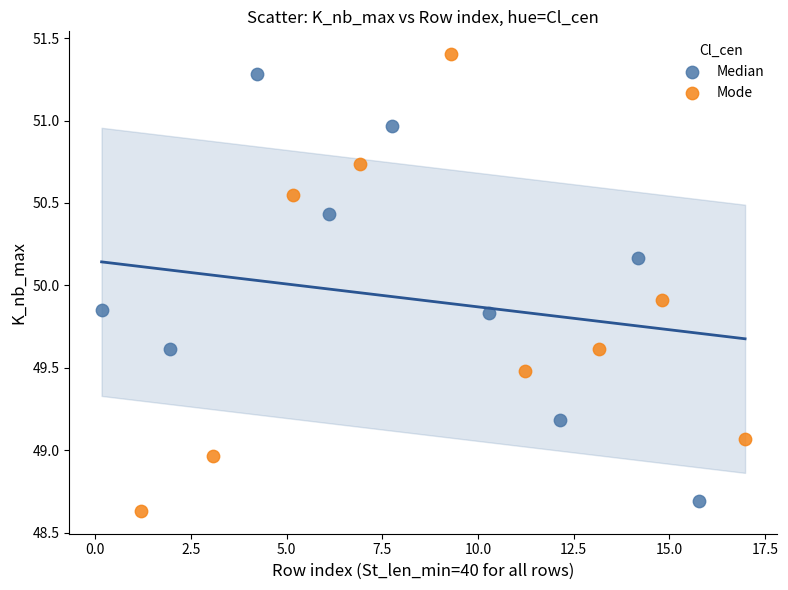

Which series contains the highest Y value?

Mode